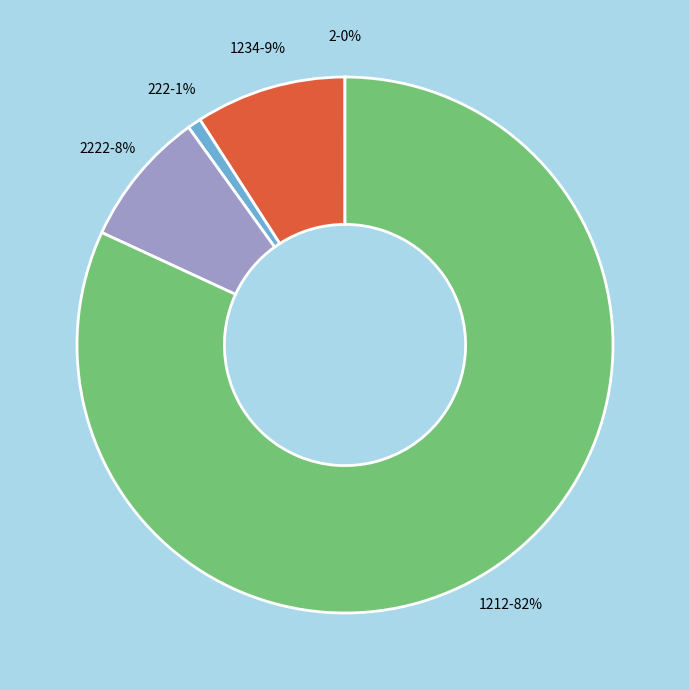

To the nearest percent, what is the average slice percentage?

20%